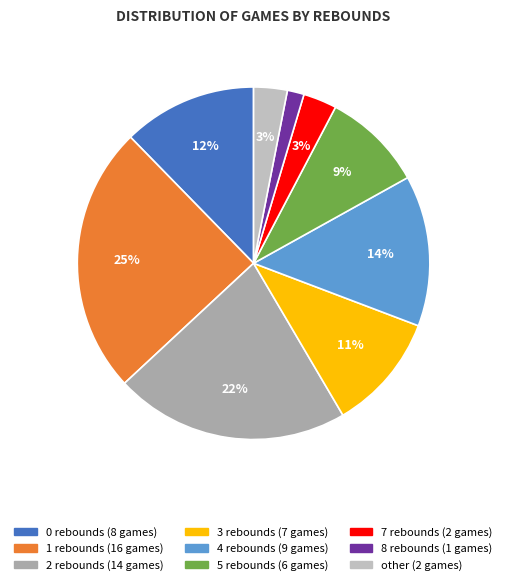

To the nearest percent, what is the difference between the largest and smallest slice percentages?

23%